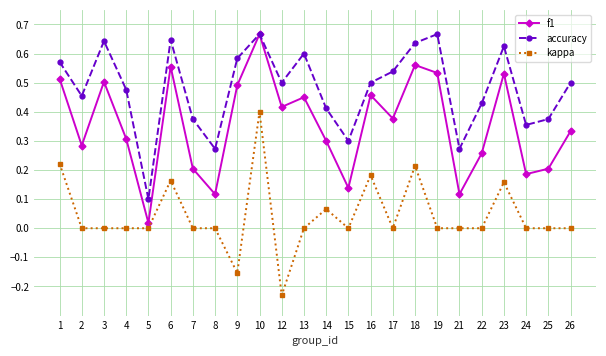

True or false: kappa and f1 intersect in this chart.

False